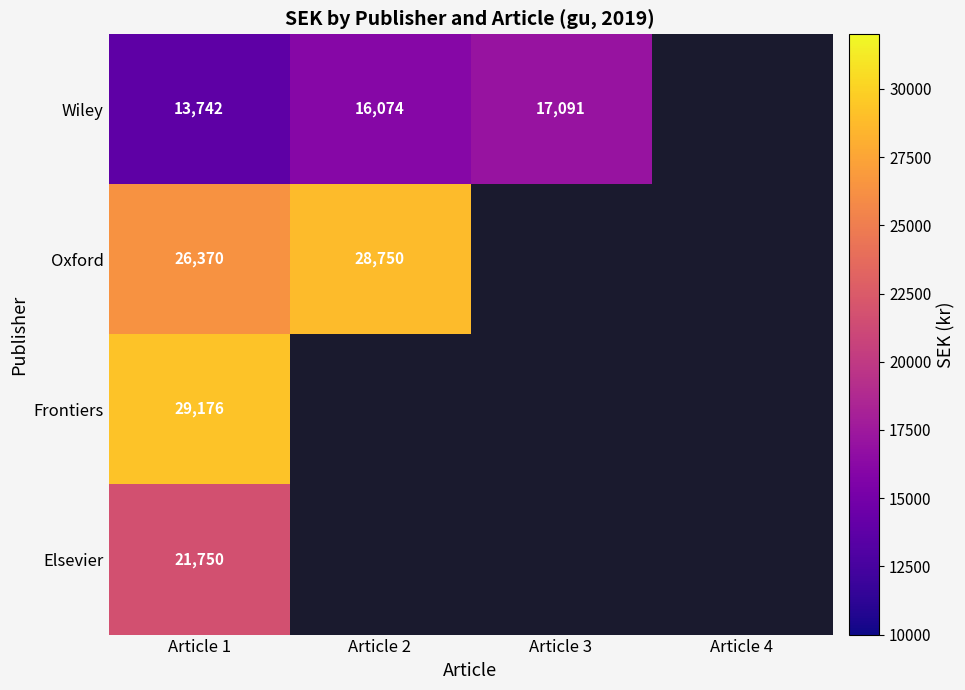

Is it true that Oxford equals 51489 at Article 2?

False